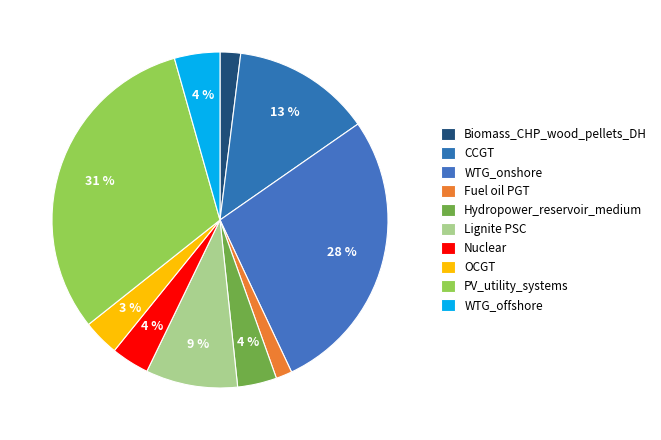

To the nearest percent, what portion does Fuel oil PGT represent?

2%